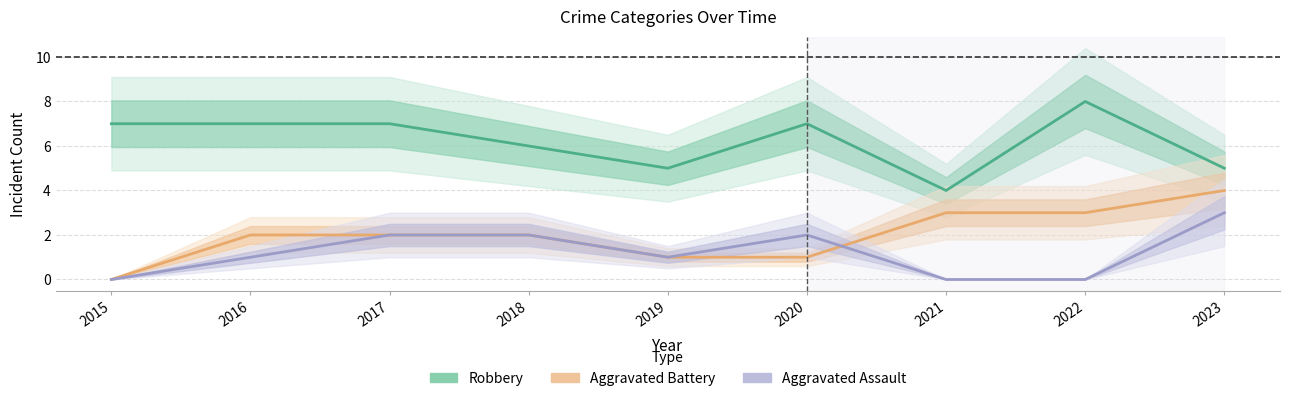

How many lines are shown in the chart?

3